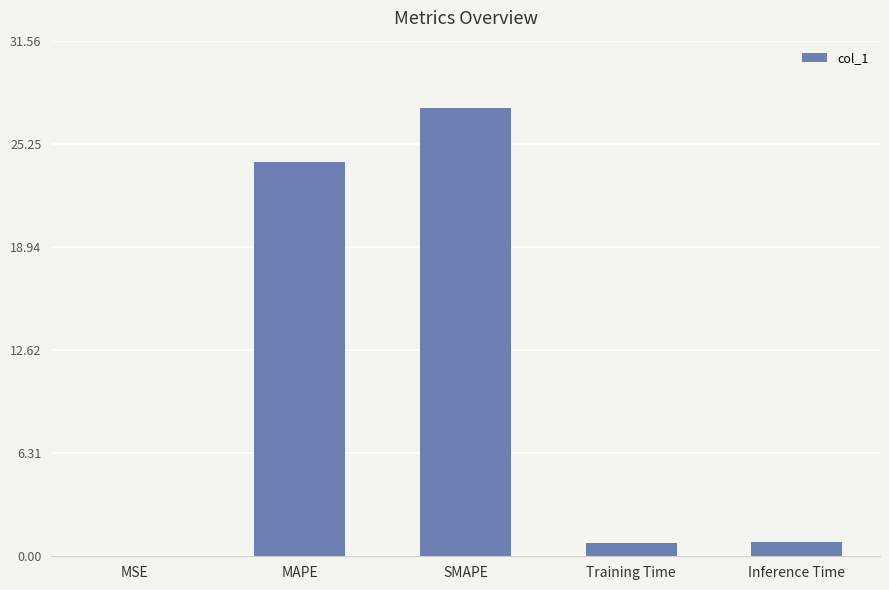

What value does the data have at SMAPE?

27.4